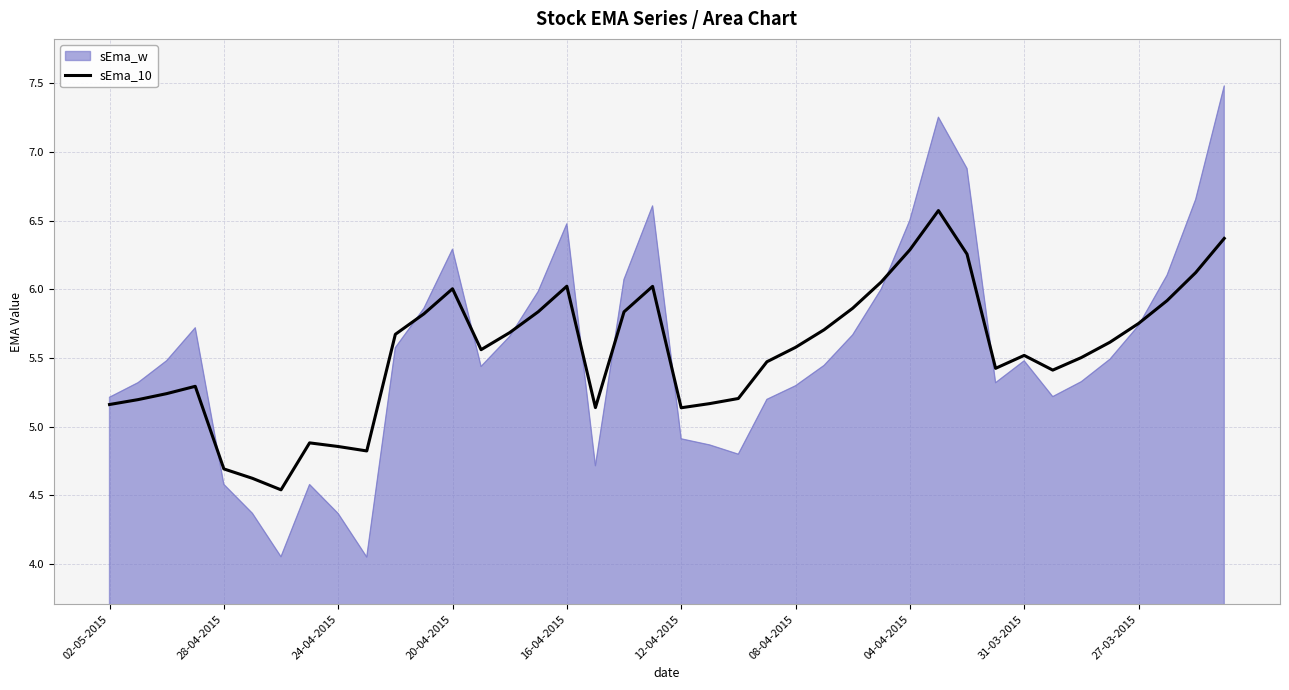

What is the maximum value for sEma_w?

7.5